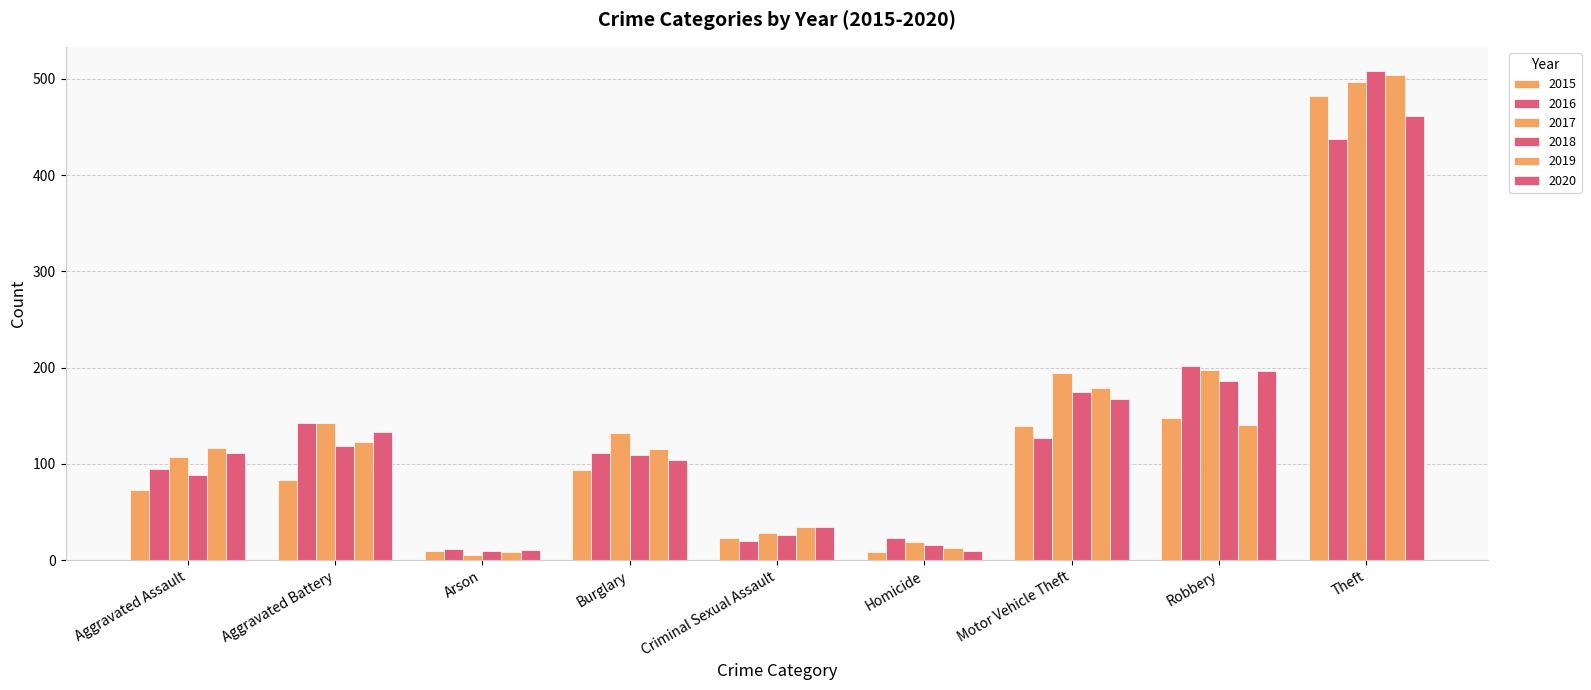

How many categories are shown in the chart?

9